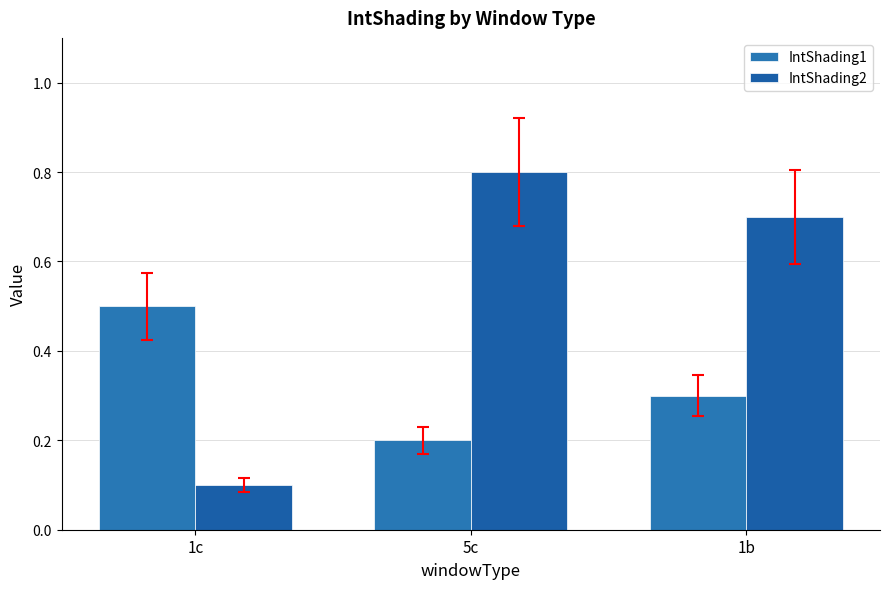

Is the value of IntShading1 at 1c greater than the value of IntShading2 at 5c?

No